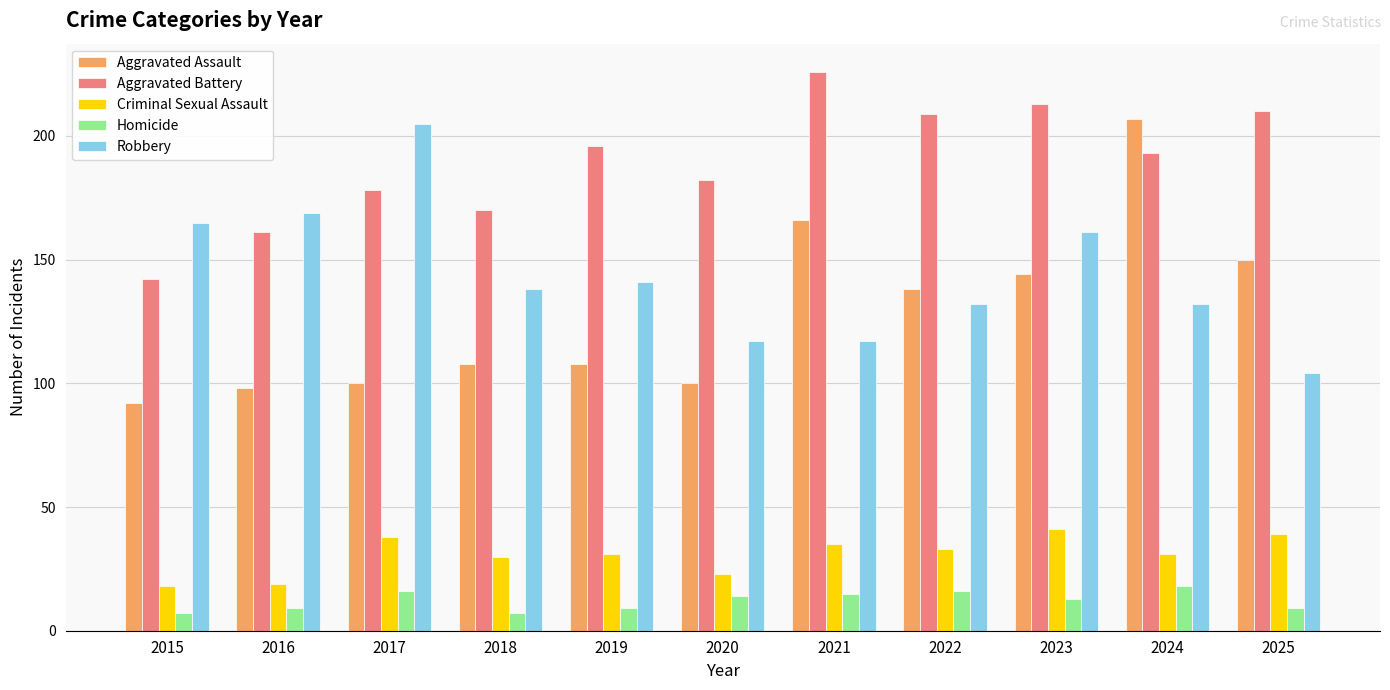

Reading right to left, list all the values displayed in this chart.

Aggravated Assault: 2025=150	2024=207	2023=144	2022=138	2021=166	2020=100	2019=108	2018=108	2017=100	2016=98	2015=92
Aggravated Battery: 2025=210	2024=193	2023=213	2022=209	2021=226	2020=182	2019=196	2018=170	2017=178	2016=161	2015=142
Criminal Sexual Assault: 2025=39	2024=31	2023=41	2022=33	2021=35	2020=23	2019=31	2018=30	2017=38	2016=19	2015=18
Homicide: 2025=9	2024=18	2023=13	2022=16	2021=15	2020=14	2019=9	2018=7	2017=16	2016=9	2015=7
Robbery: 2025=104	2024=132	2023=161	2022=132	2021=117	2020=117	2019=141	2018=138	2017=205	2016=169	2015=165